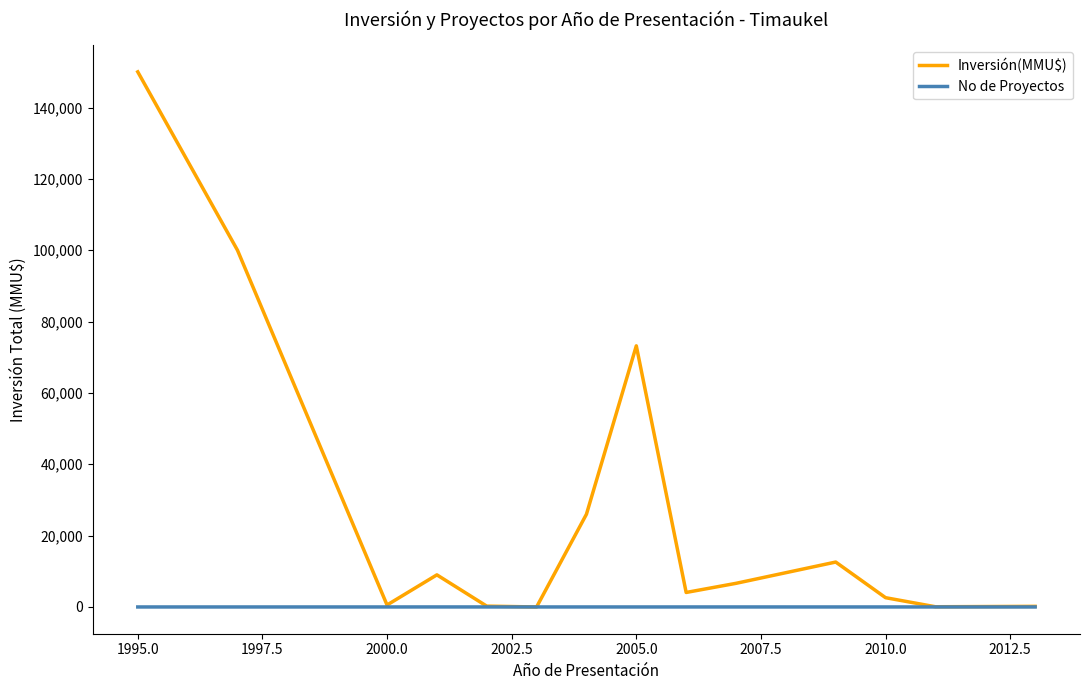

List the series in order of their overall mean, lowest first.

No de Proyectos, Inversión(MMU$)